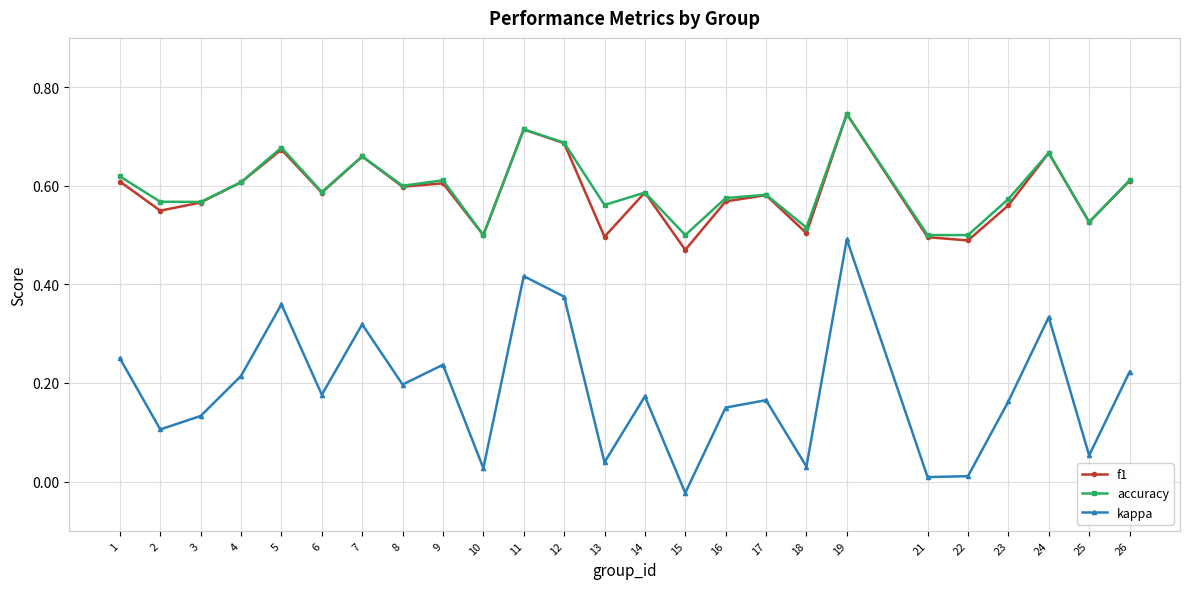

What is the total value across all series at 6?

1.3